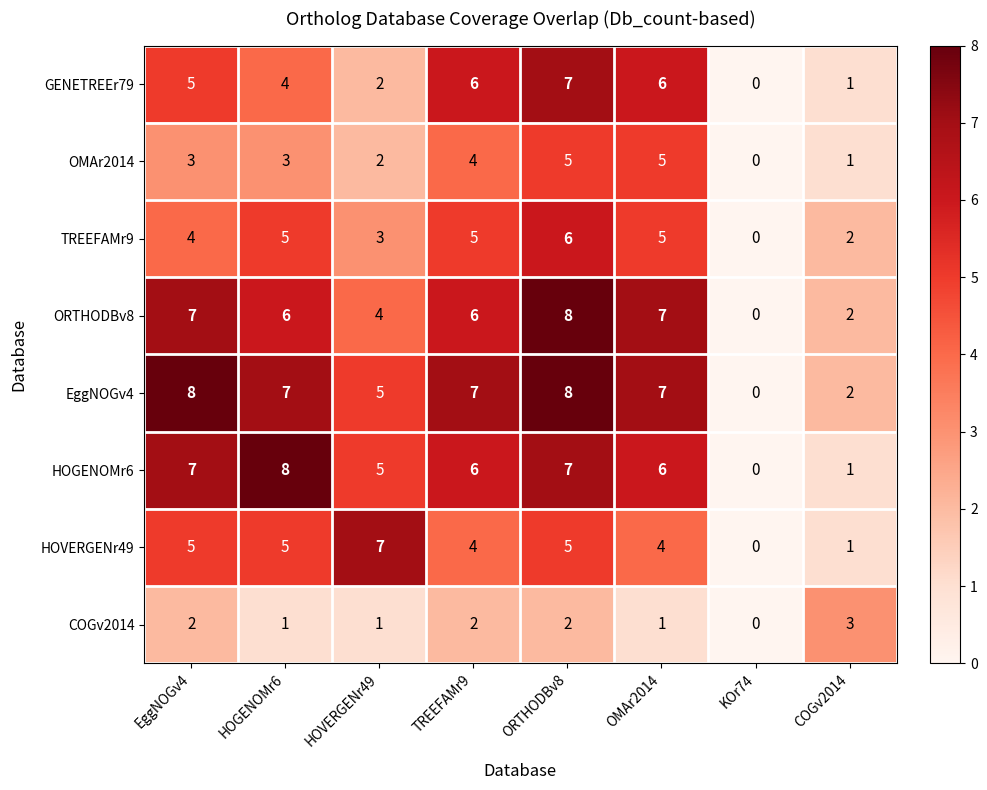

What is the difference between the highest and lowest values at OMAr2014?

6